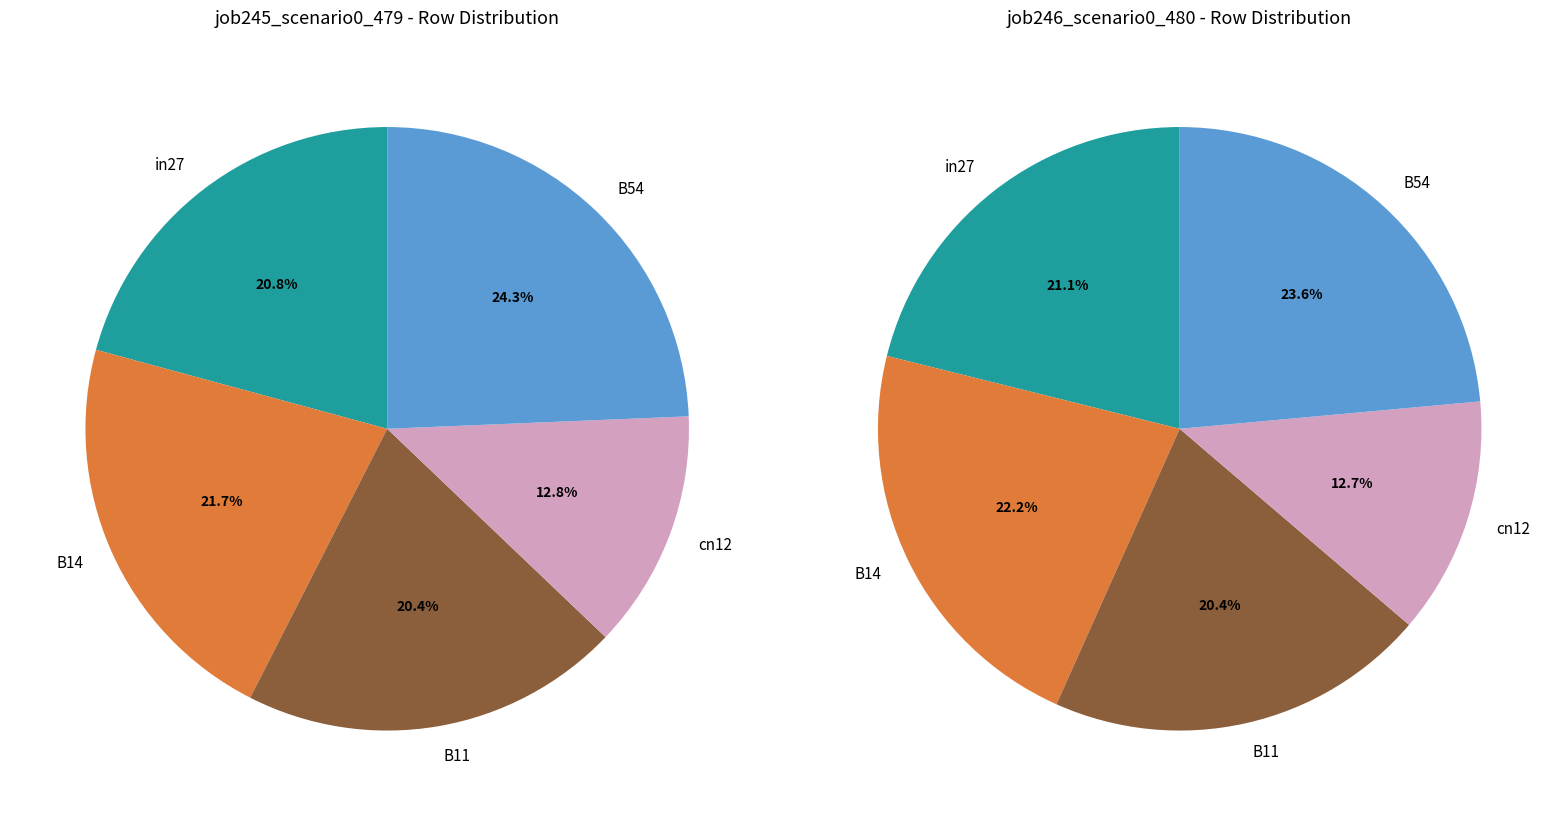

The B54 slice represents 12% of the pie. True or false?

False